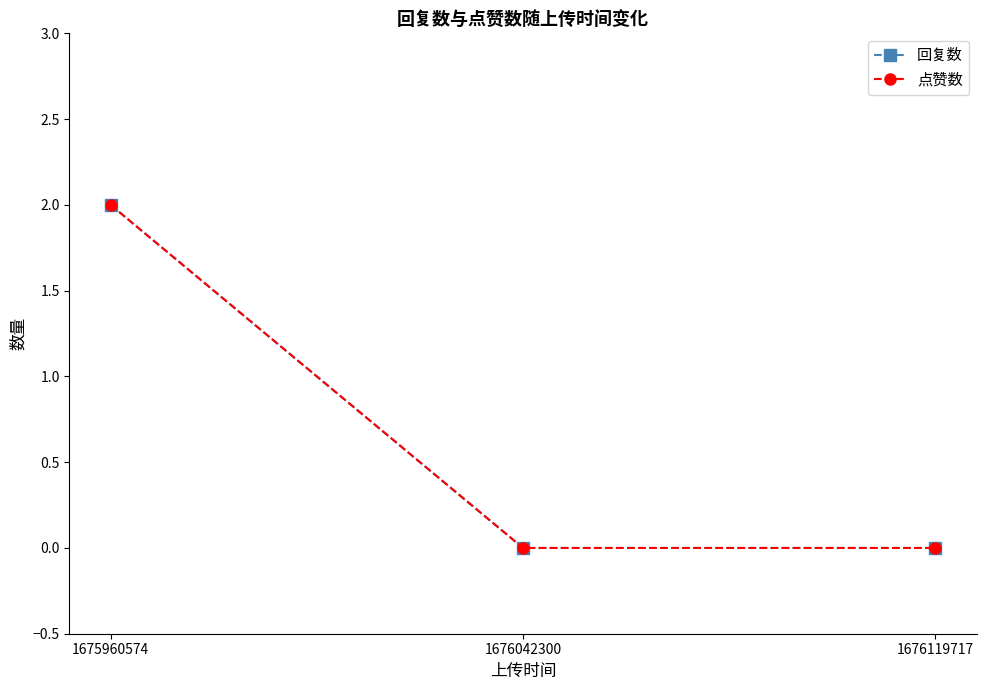

What is the average value of the 回复数 series?

1